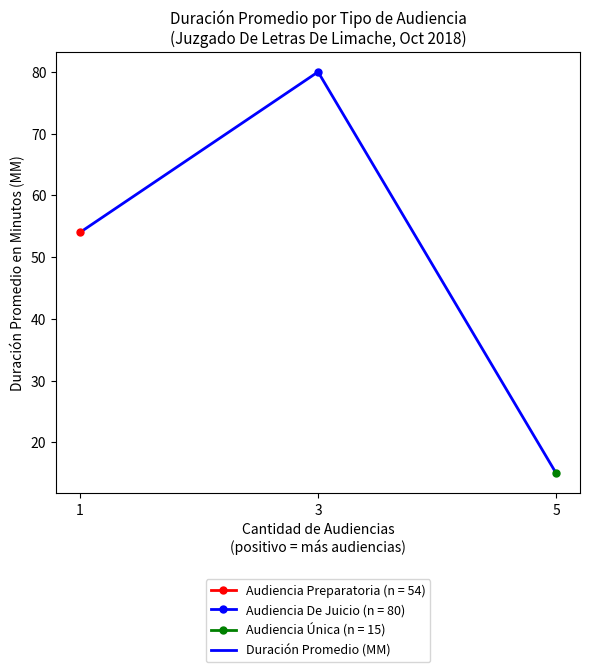

List the labels in order of value, largest first.

3, 1, 5